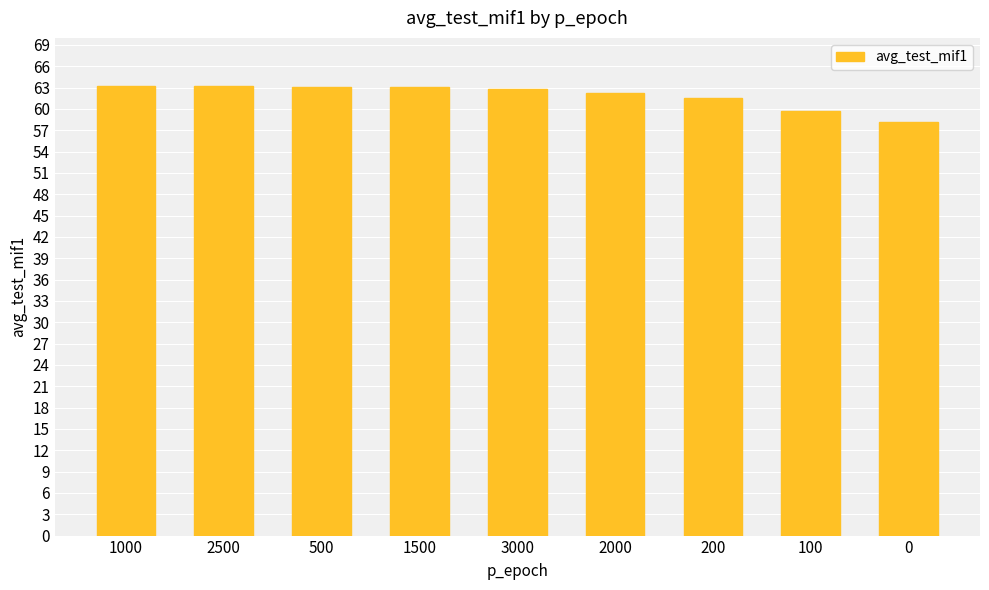

The chart shows a value of 63.1 at 1500. True or false?

True